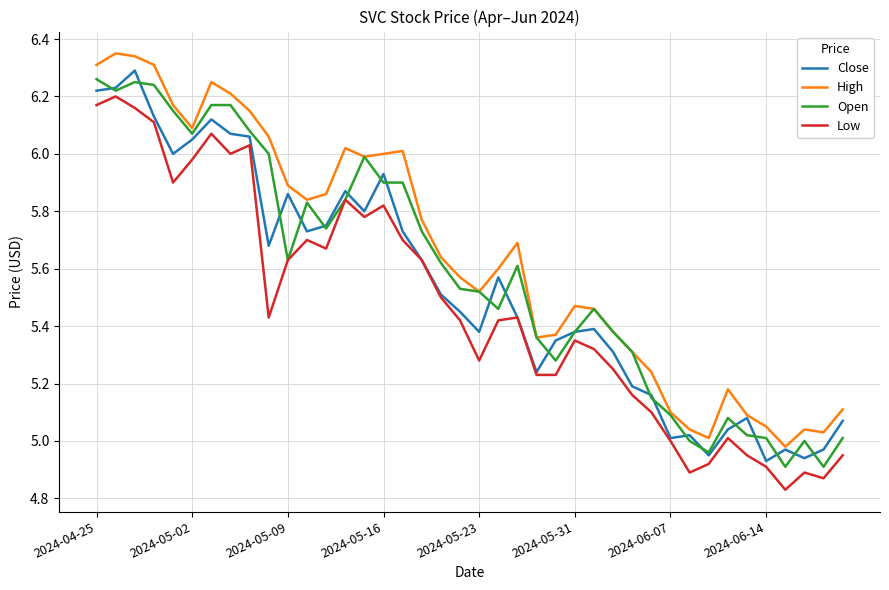

True or false: Low and High cross at least once.

False